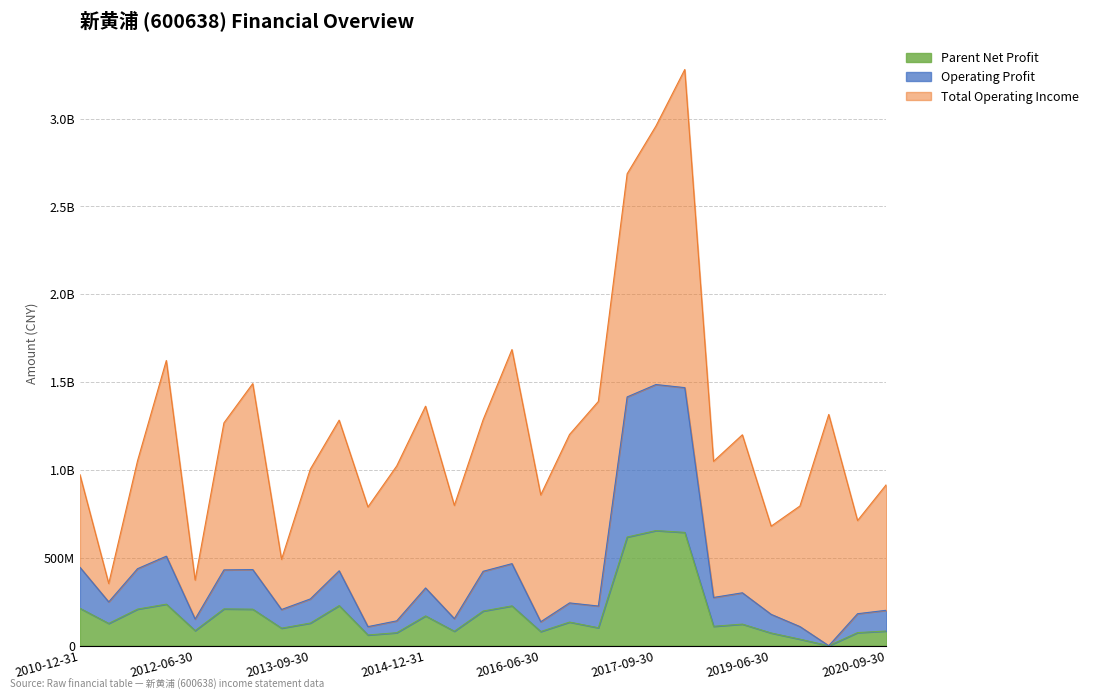

True or false: PARENT_NETPROFIT has more than 0 points higher than both neighbors.

True